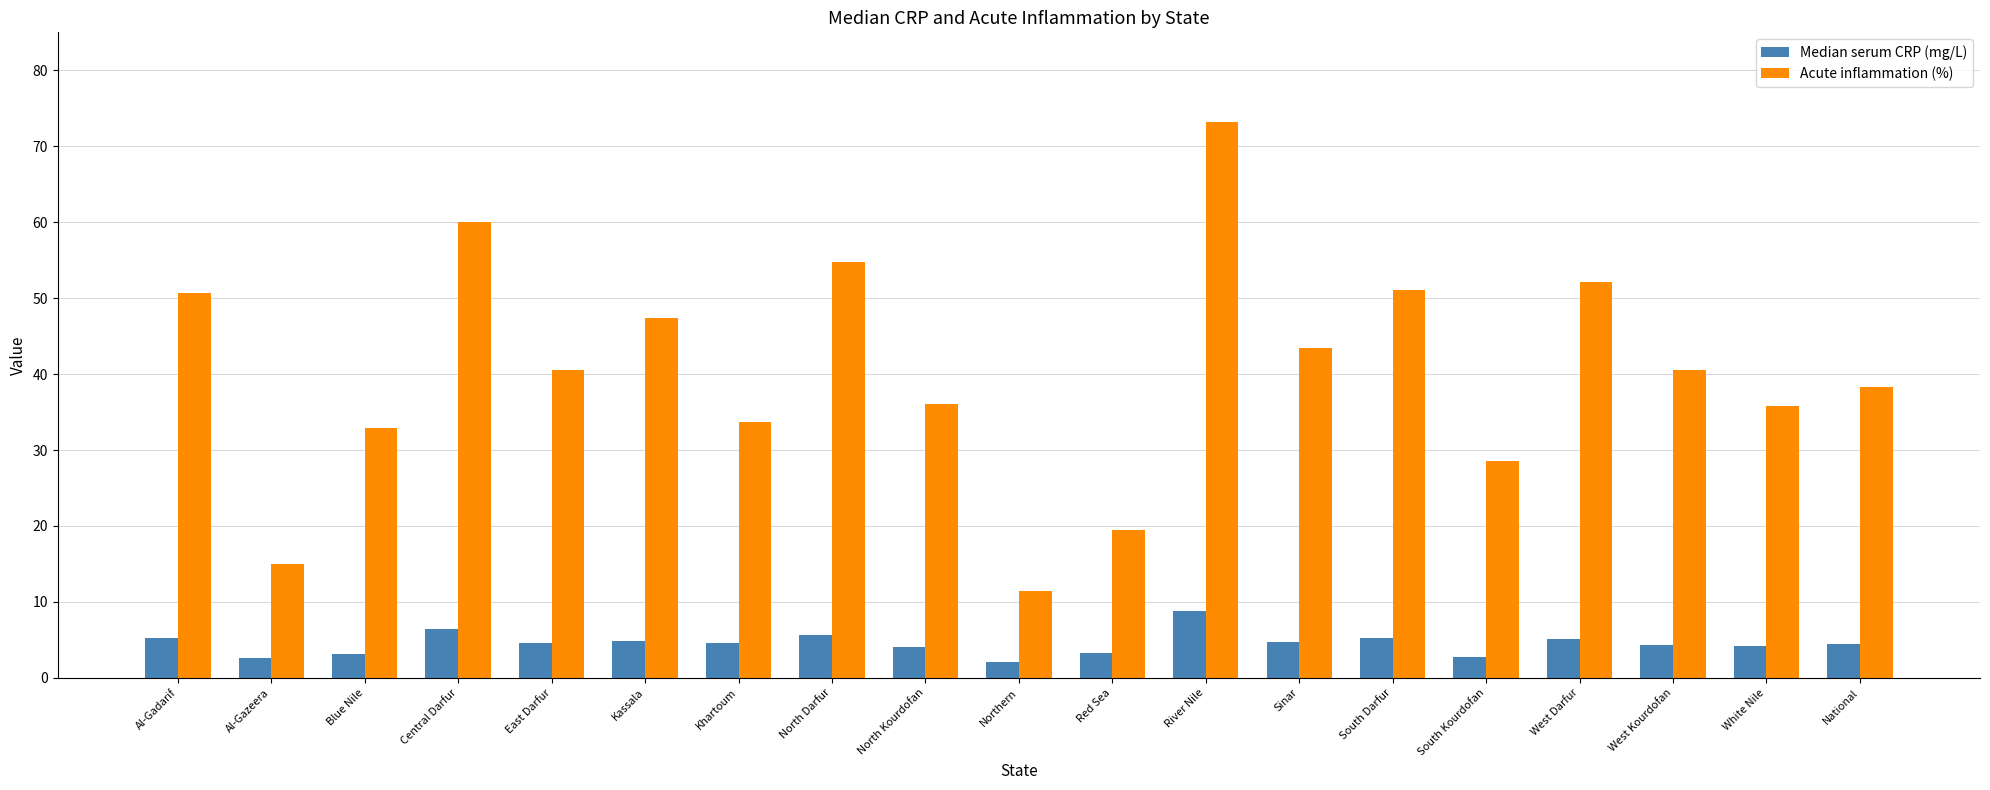

The Median serum CRP (mg/L) series shows 5.2 at South Darfur. True or false?

True